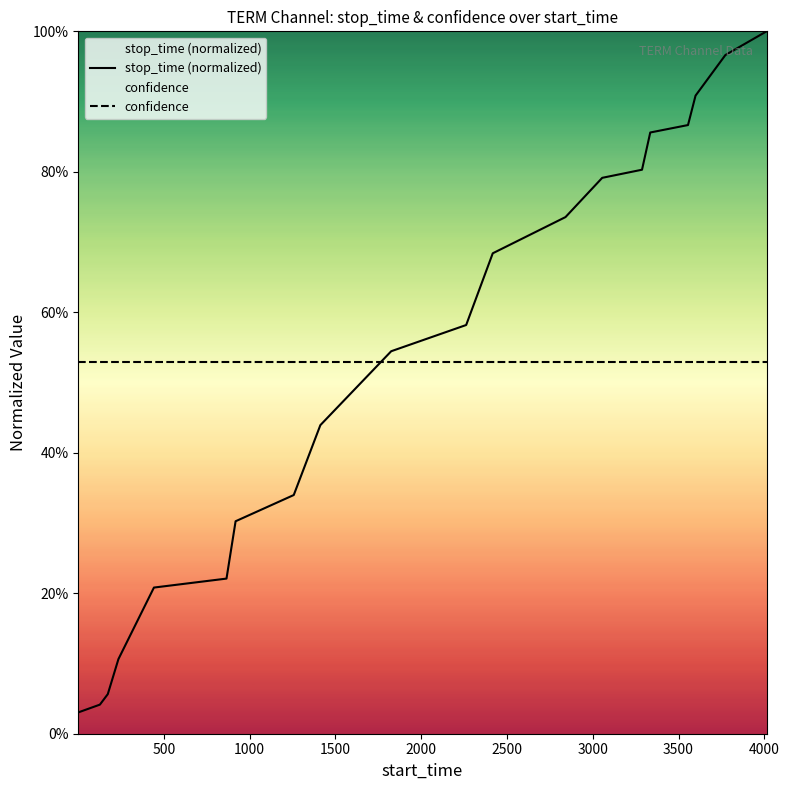

How many lines are shown in the chart?

2